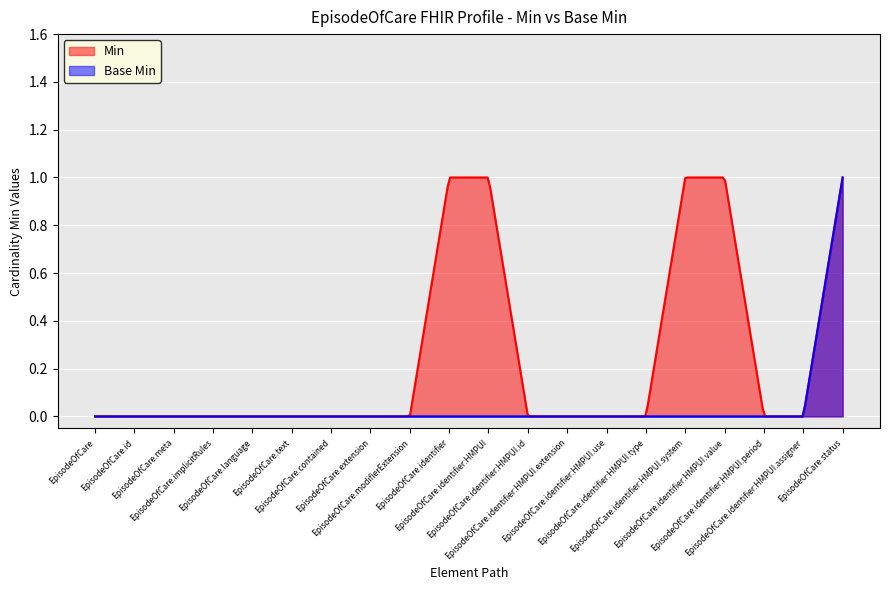

Which has a higher value, EpisodeOfCare.identifier:HMPUI.system or EpisodeOfCare.identifier:HMPUI.assigner?

EpisodeOfCare.identifier:HMPUI.system